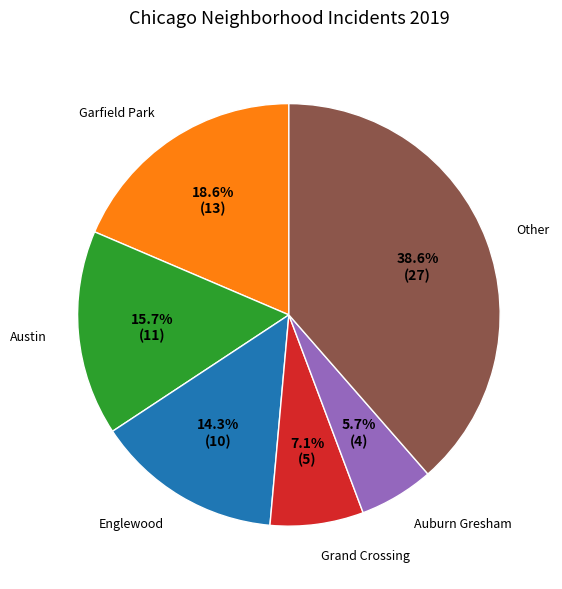

To the nearest percent, what percentage of the pie is Garfield Park?

19%